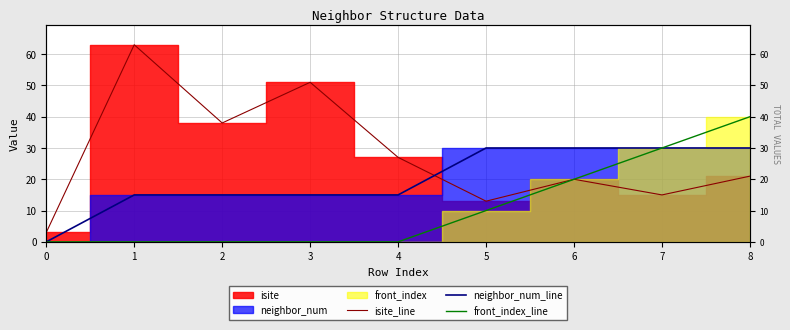

Where is the first local maximum for isite_line?

1